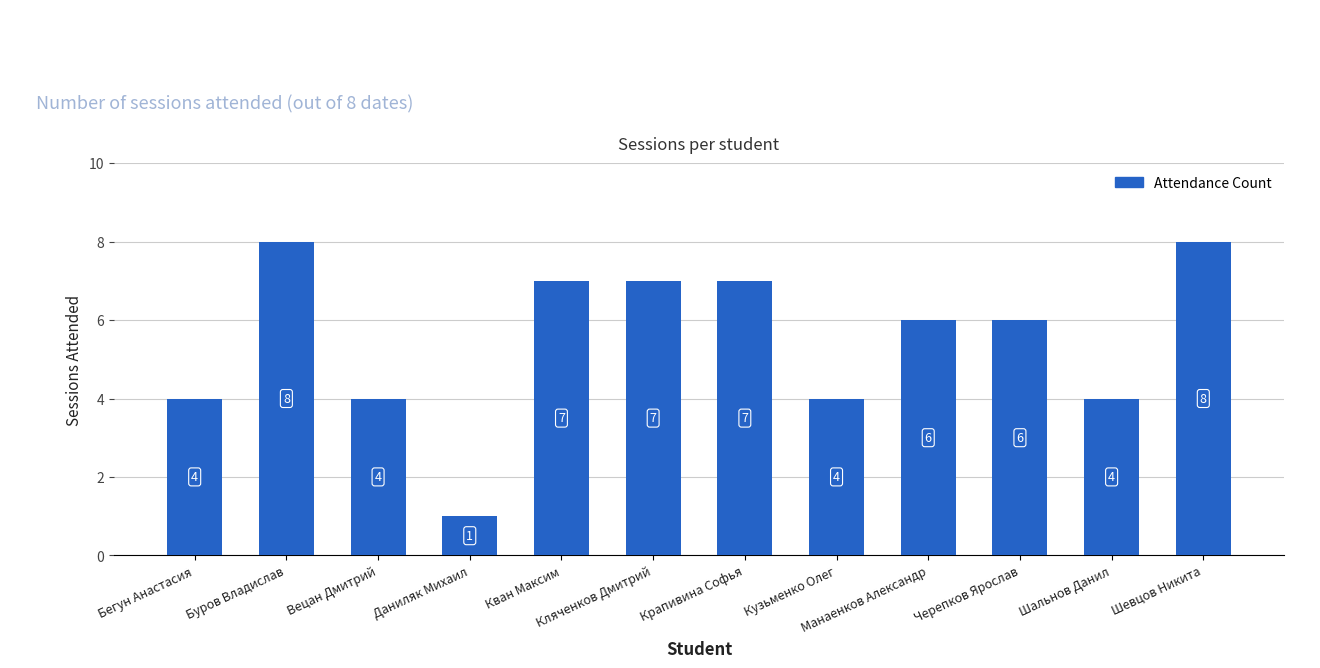

Reading left to right, what are all the values shown in this chart?

4	8	4	1	7	7	7	4	6	6	4	8